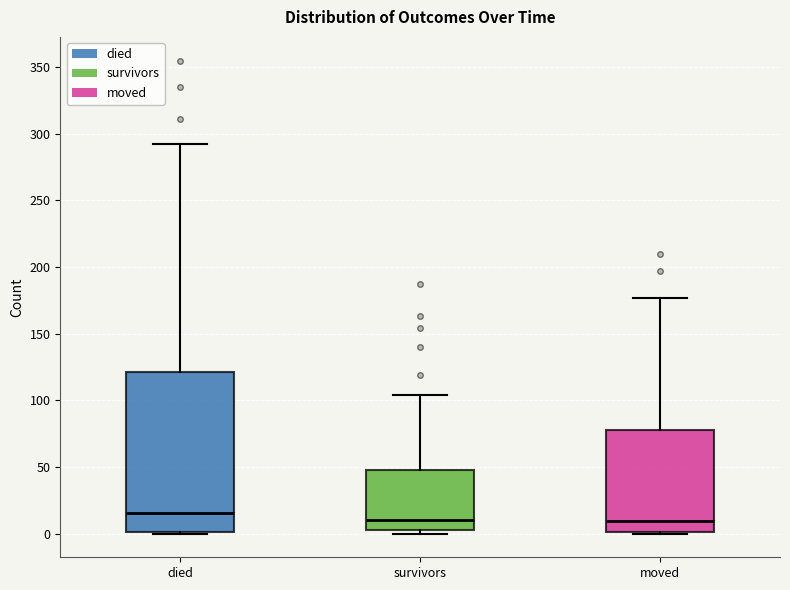

Which box's median line is the highest?

died